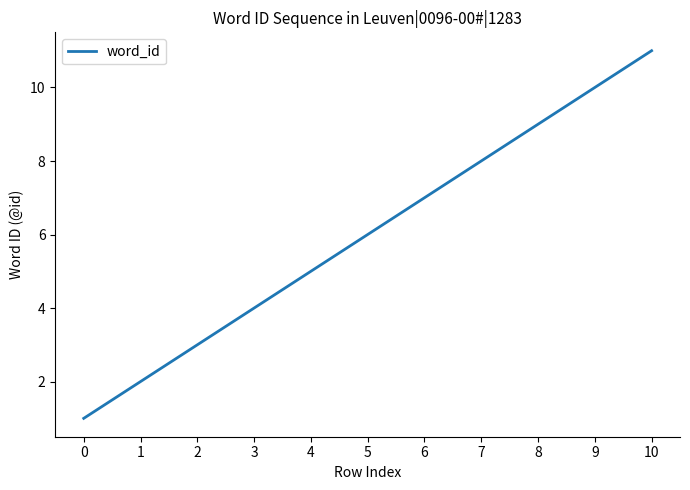

Rank the categories by value from highest to lowest.

10, 9, 8, 7, 6, 5, 4, 3, 2, 1, 0